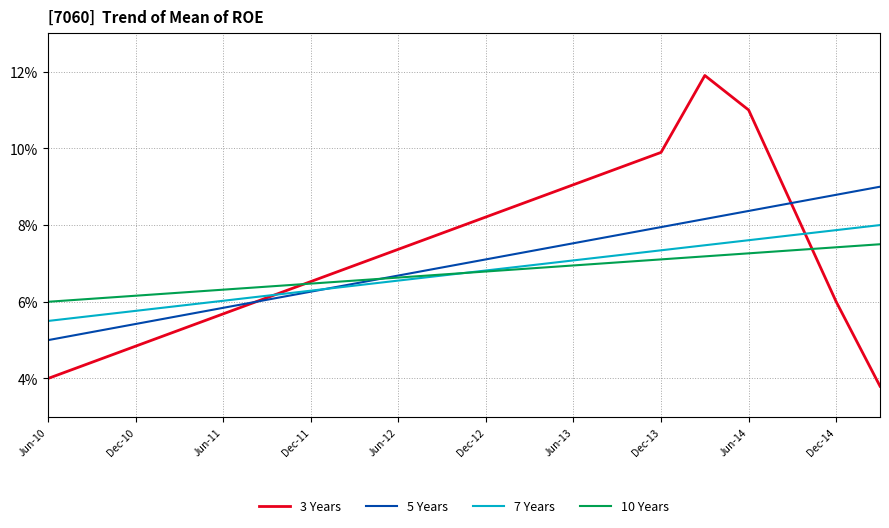

Does the chart have visible grid lines?

Yes